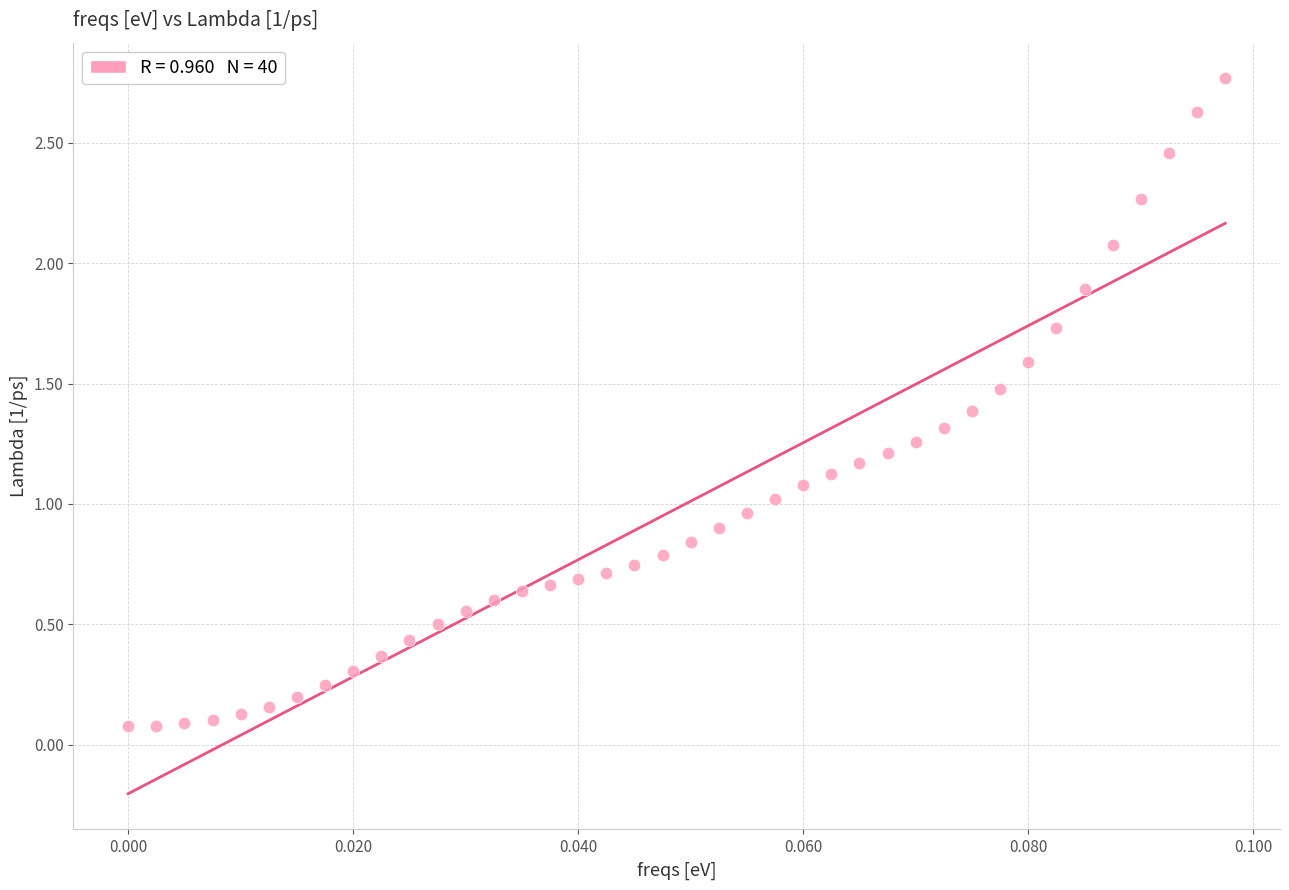

What is the range of Y values (max minus min)?

2.7